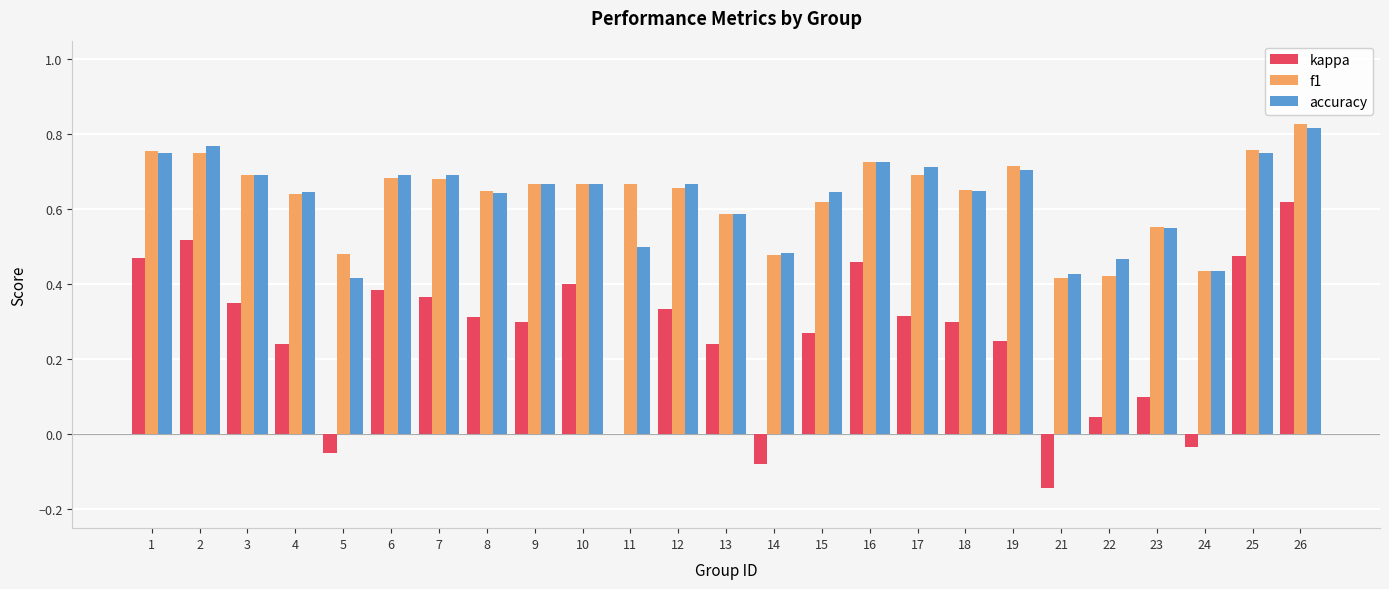

Which series changed the most between 6 and 26?

kappa